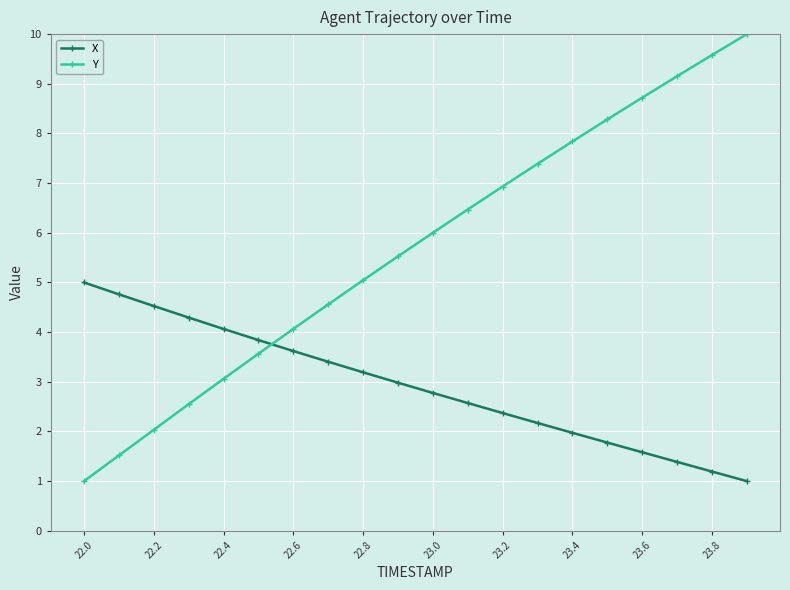

Which series has the widest spread of values?

Y